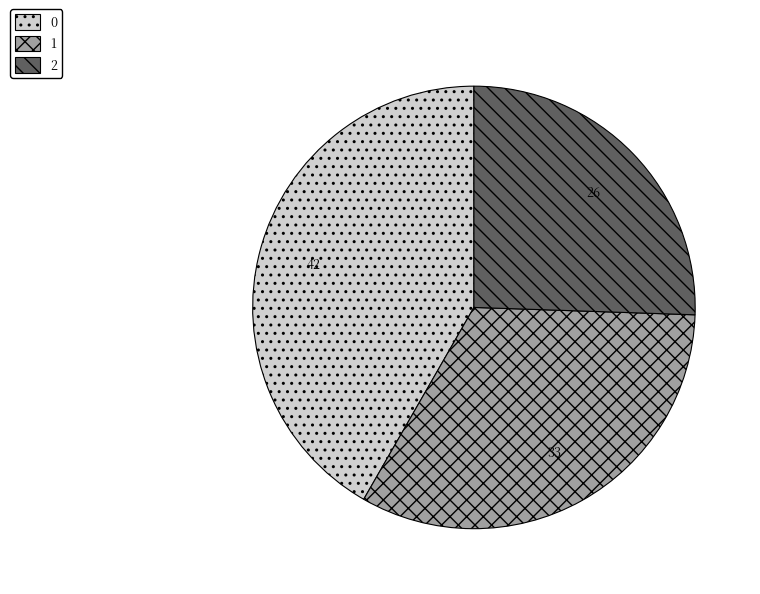

Is it true that 2 is 19% of the pie?

False